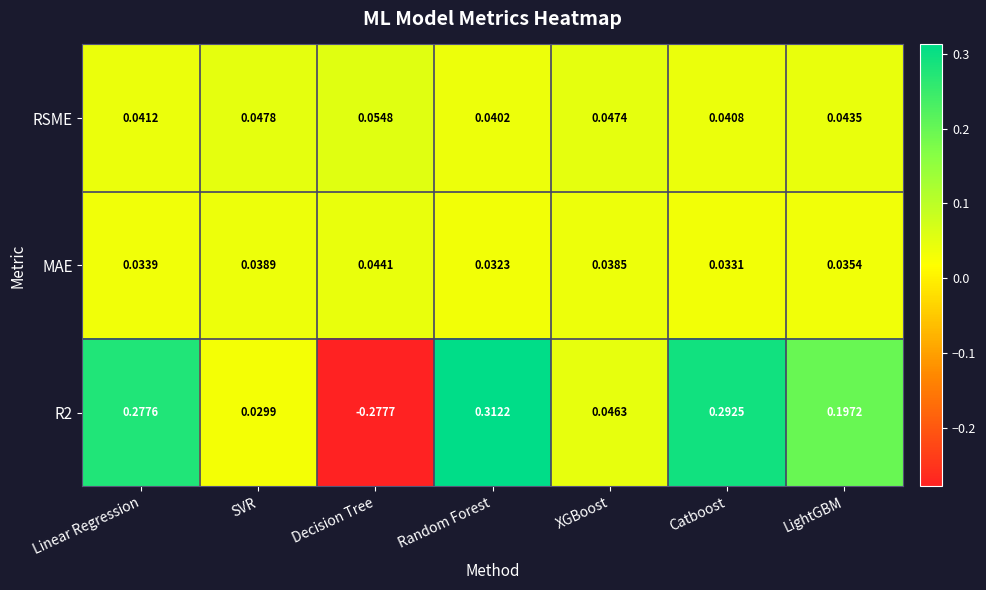

List the labels in order of MAE value, smallest first.

Random Forest, Catboost, Linear Regression, LightGBM, XGBoost, SVR, Decision Tree